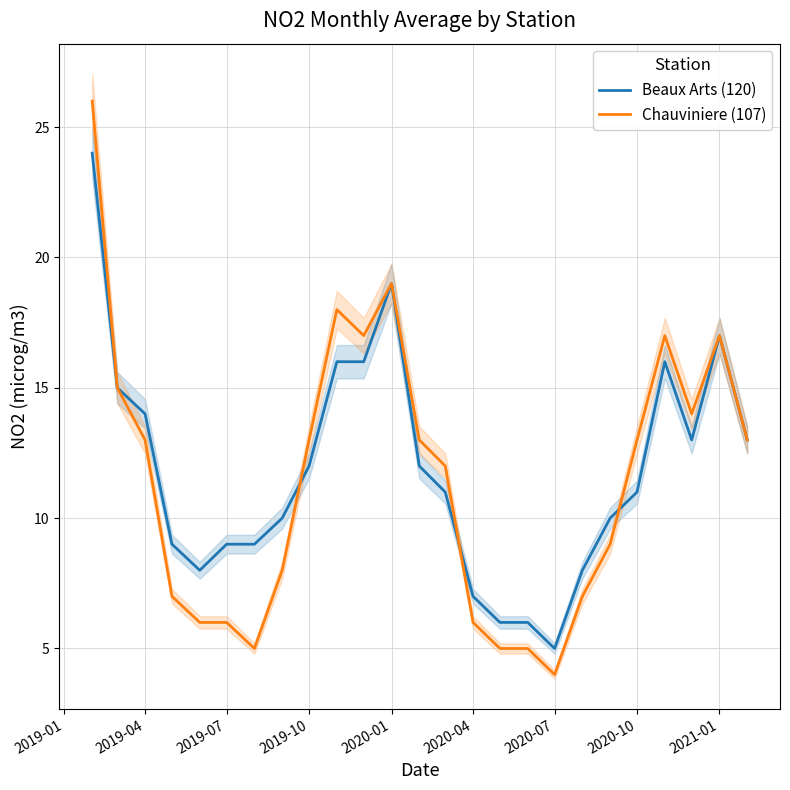

Which category has the lowest value in the Beaux Arts (120) series?

2020-07